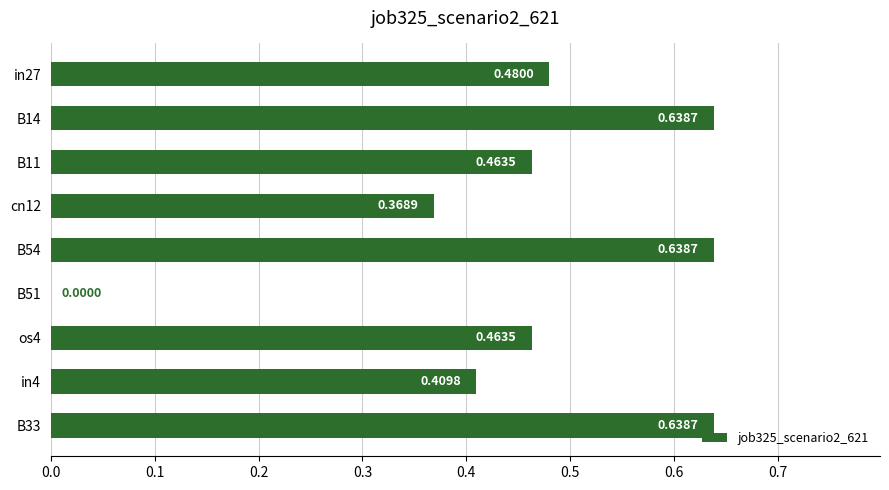

Are the bars grouped side by side (vs. stacked)?

No